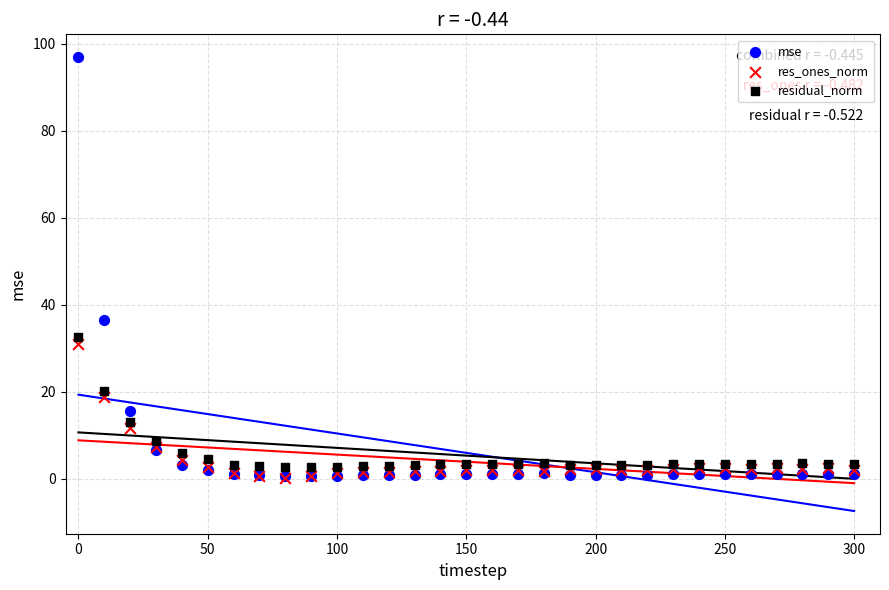

Across all series, what Y value is closest to 48?

36.5